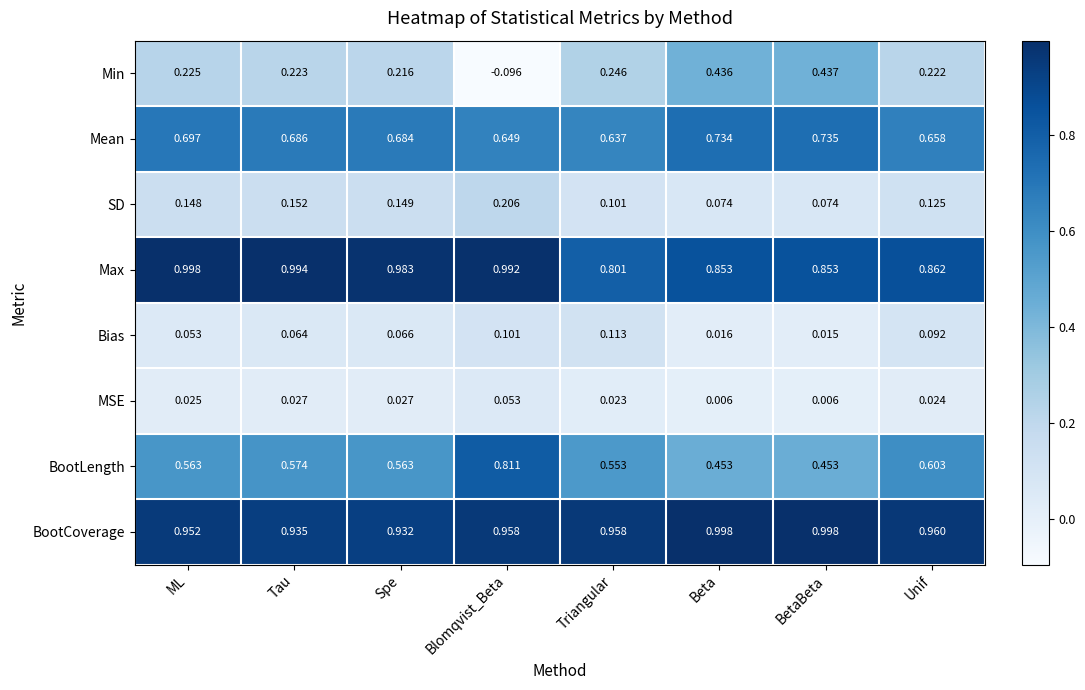

Between Blomqvist_Beta and Beta, which series saw the biggest shift?

Min